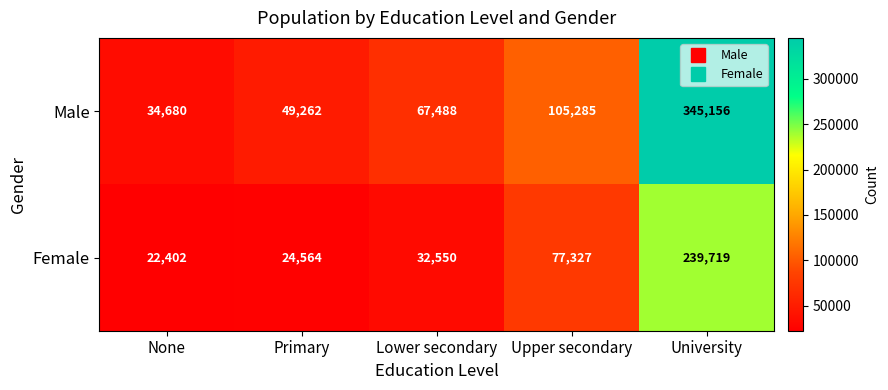

What is the maximum value shown in the chart?

345156